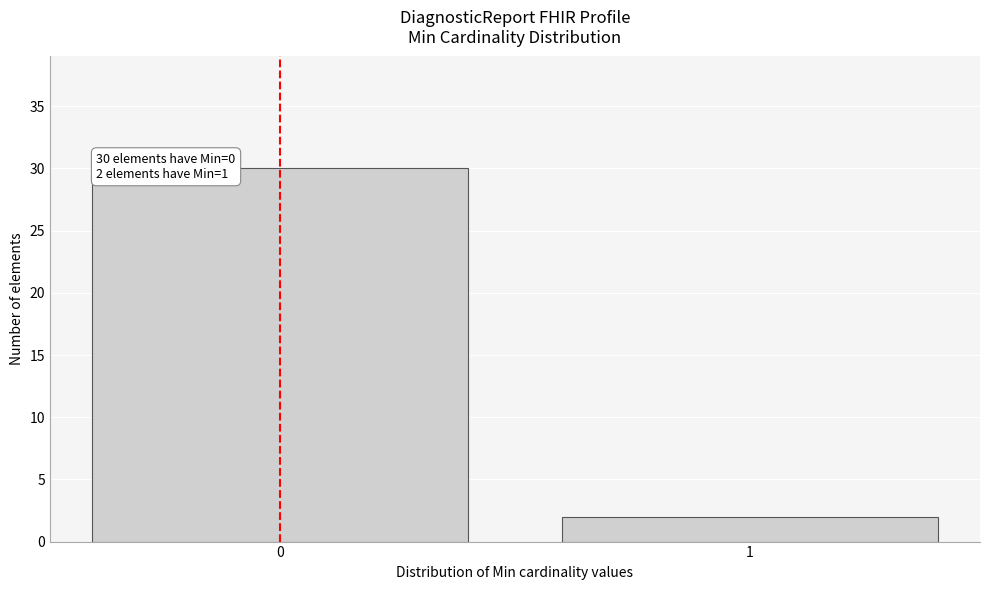

Reading right to left, transcribe all the data shown in this chart.

2	30